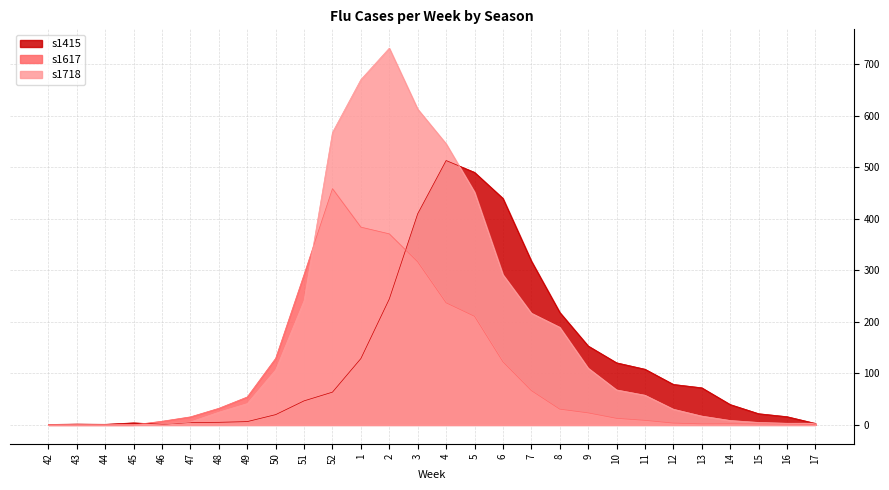

How many lines are shown in the chart?

3